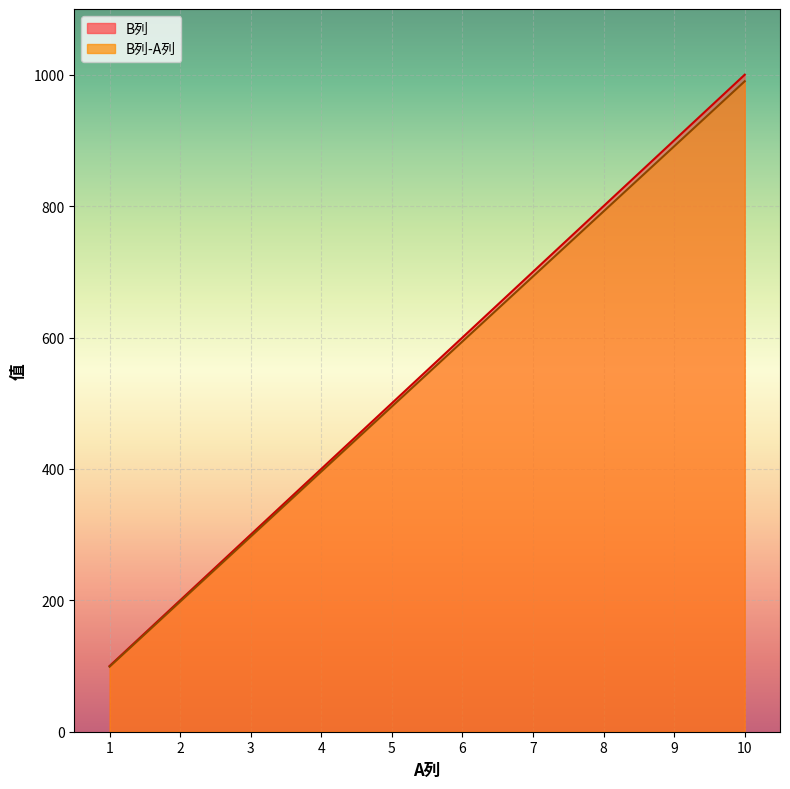

What is the sum of the B列 values at 3 and 9?

1200